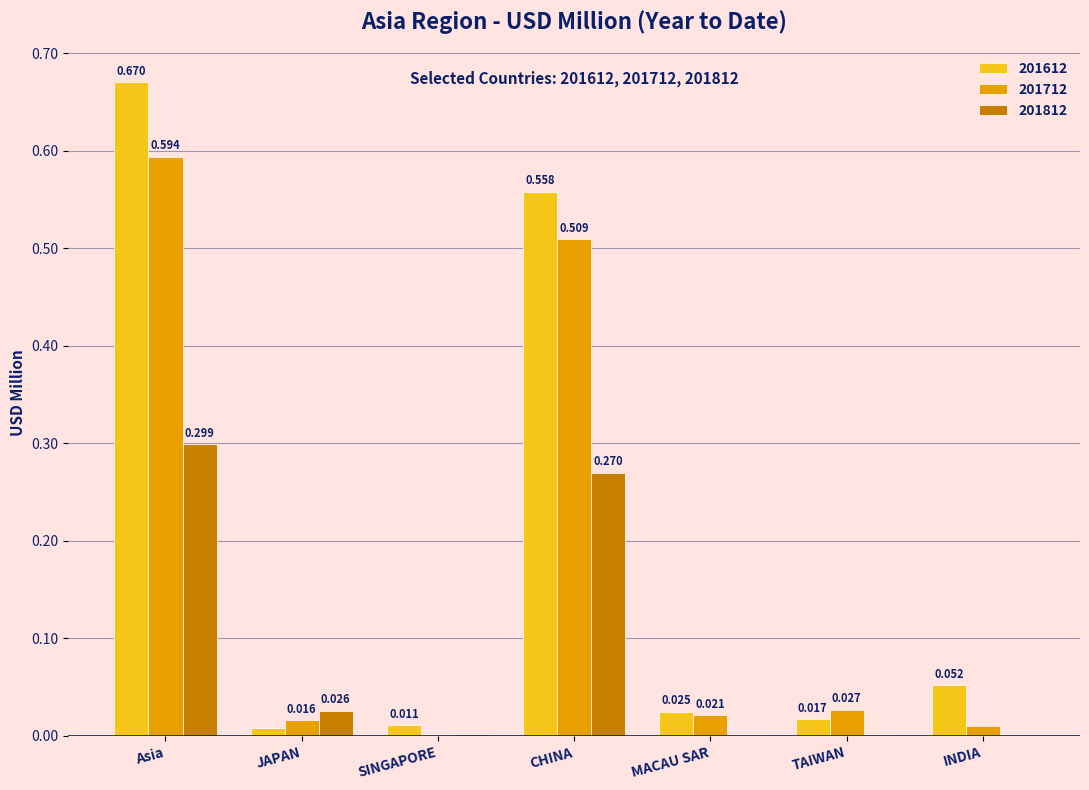

Which category has the highest value in the 201812 series?

Asia